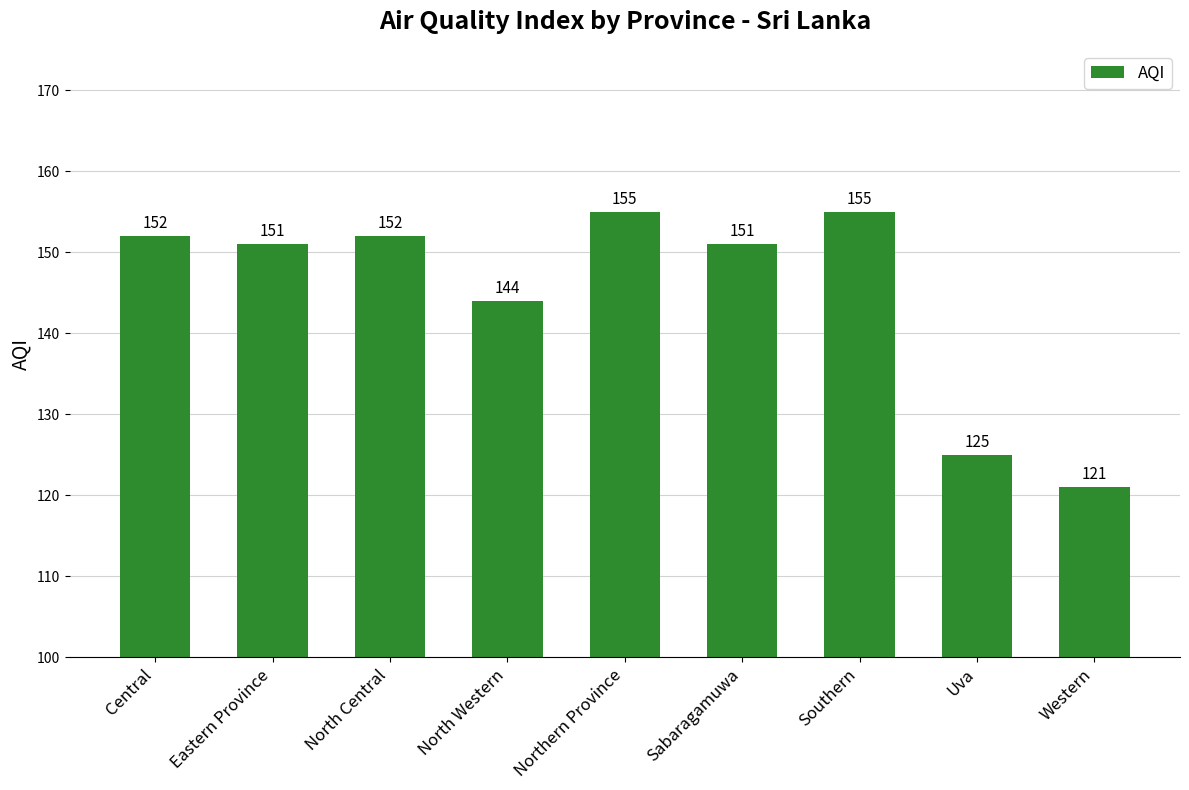

What is the label of the 1st bar from the right?

Western